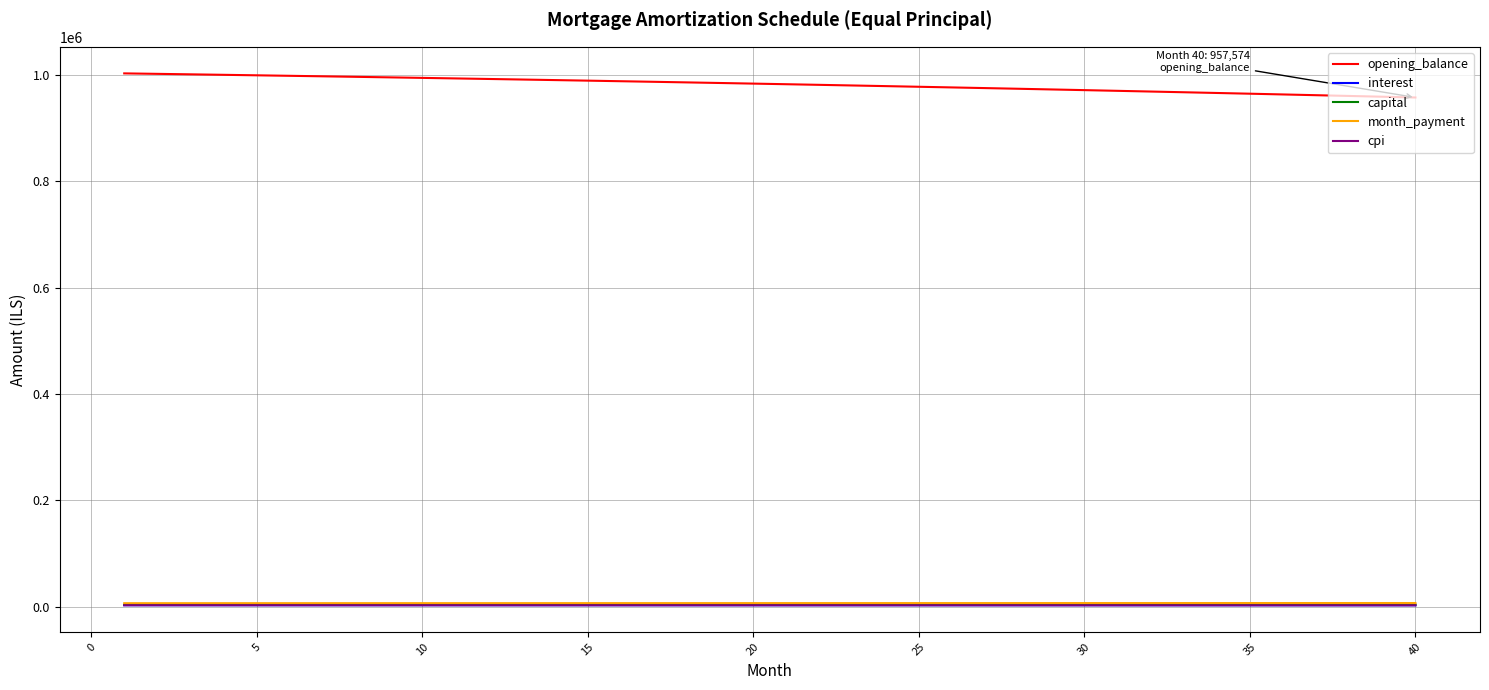

What is the average value of the month_payment series?

6887.7